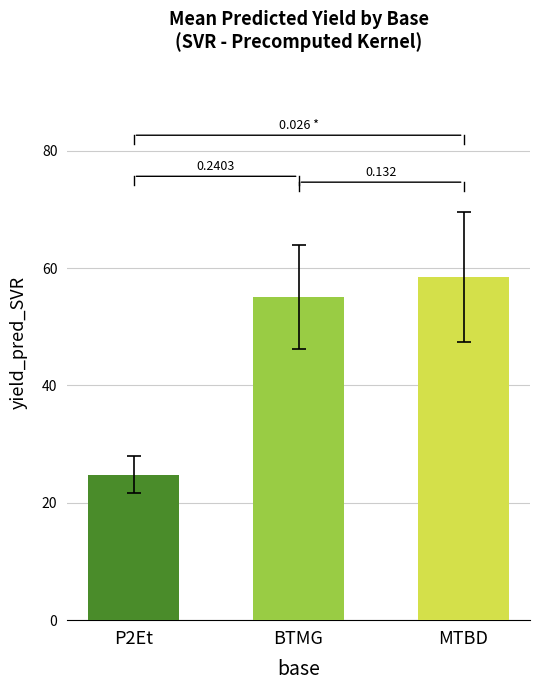

How many bars are there in total?

3